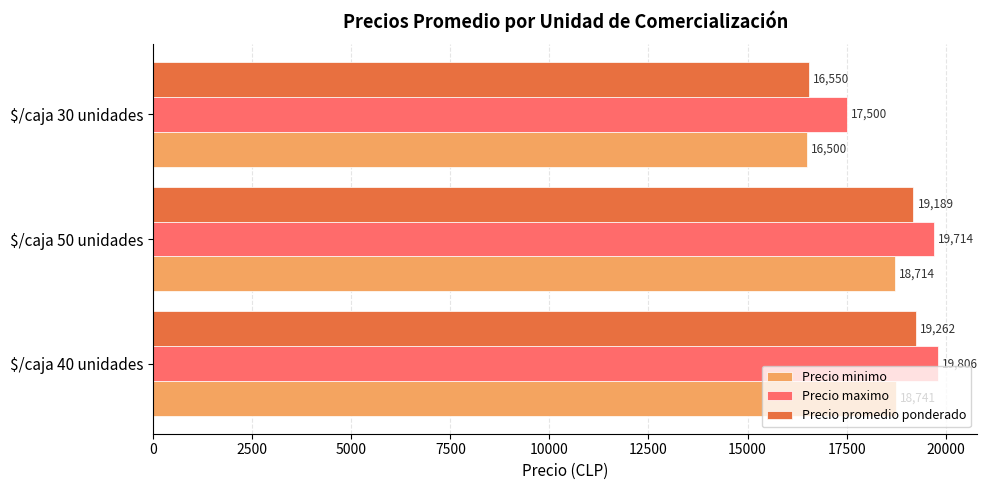

At how many categories does at least one series exceed 18839?

2